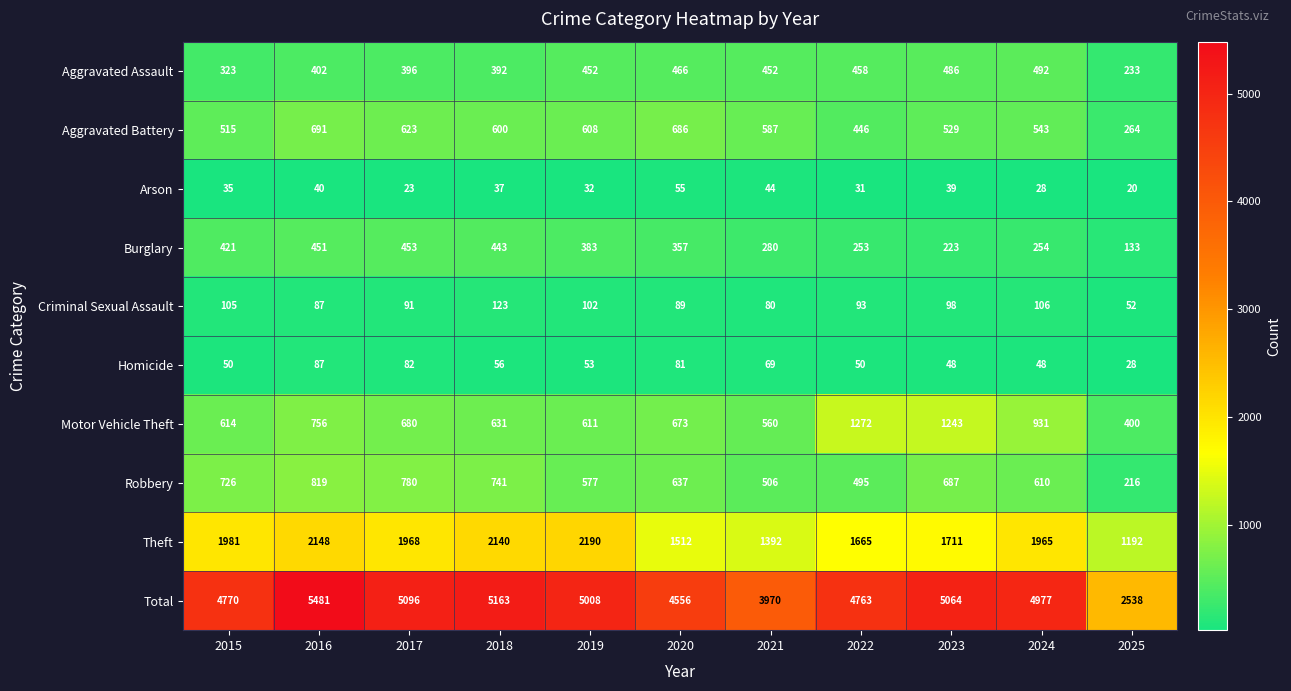

What is the difference between the Total values at 2025 and 2020?

2018